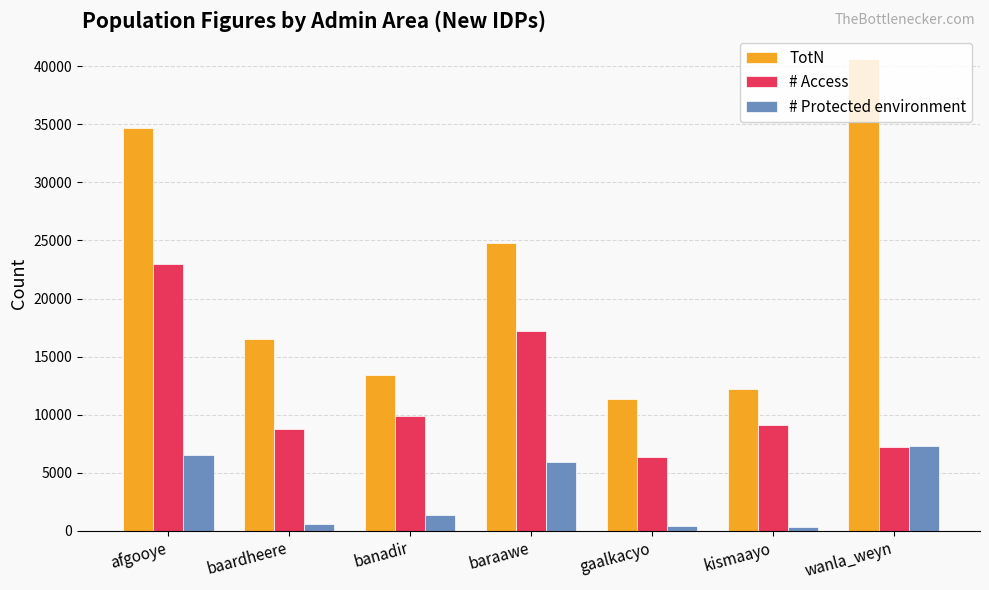

True or false: # Access has a value of 9104.3 at kismaayo.

True